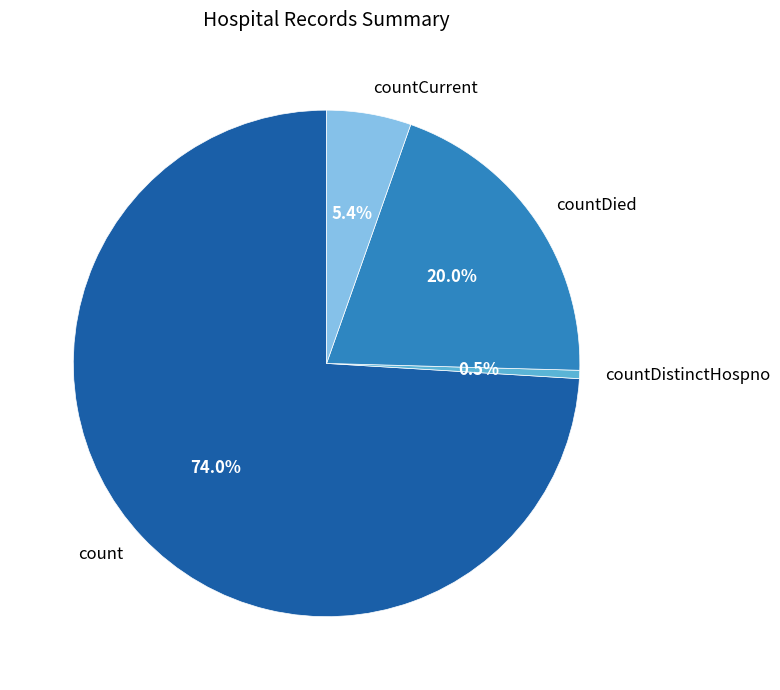

To the nearest percent, what is the difference between the largest and smallest slice percentages?

74%